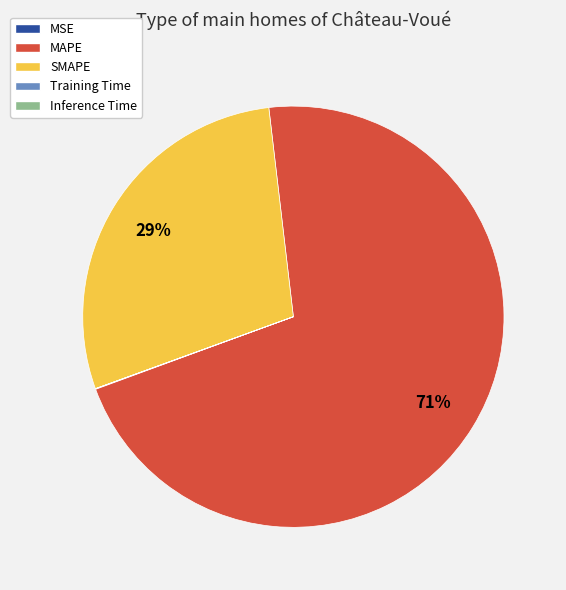

To the nearest percent, what is the difference between the largest and smallest slice percentages?

71%